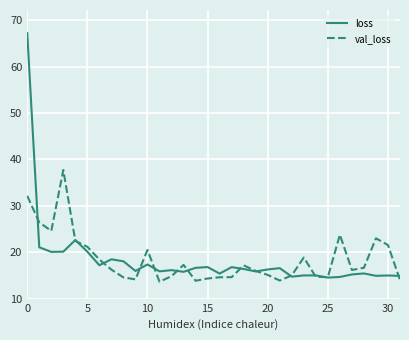

What is the lowest value of the val_loss series?

13.6